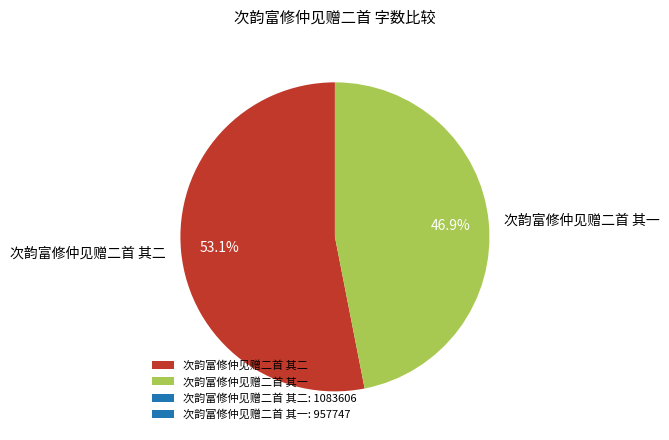

Rank the categories by value from lowest to highest.

次韵富修仲见赠二首 其一, 次韵富修仲见赠二首 其二